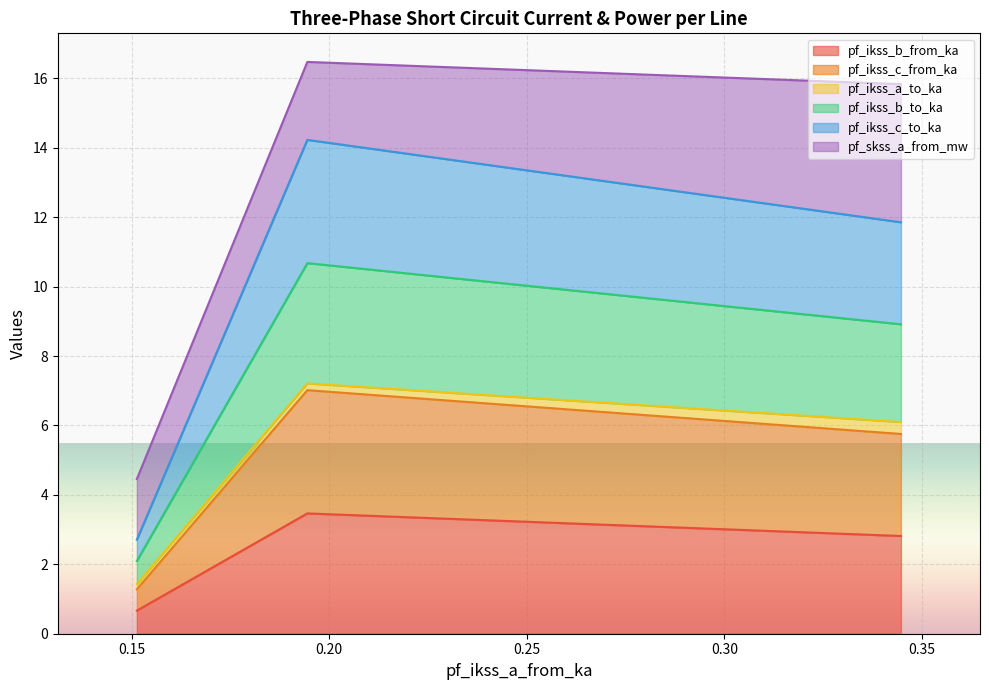

Does the chart display data point markers on the line(s)?

No